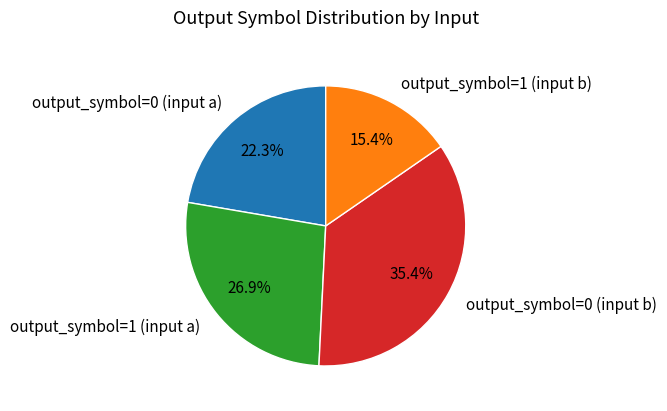

Rank the categories by value from highest to lowest.

output_symbol=0 (input b), output_symbol=1 (input a), output_symbol=0 (input a), output_symbol=1 (input b)